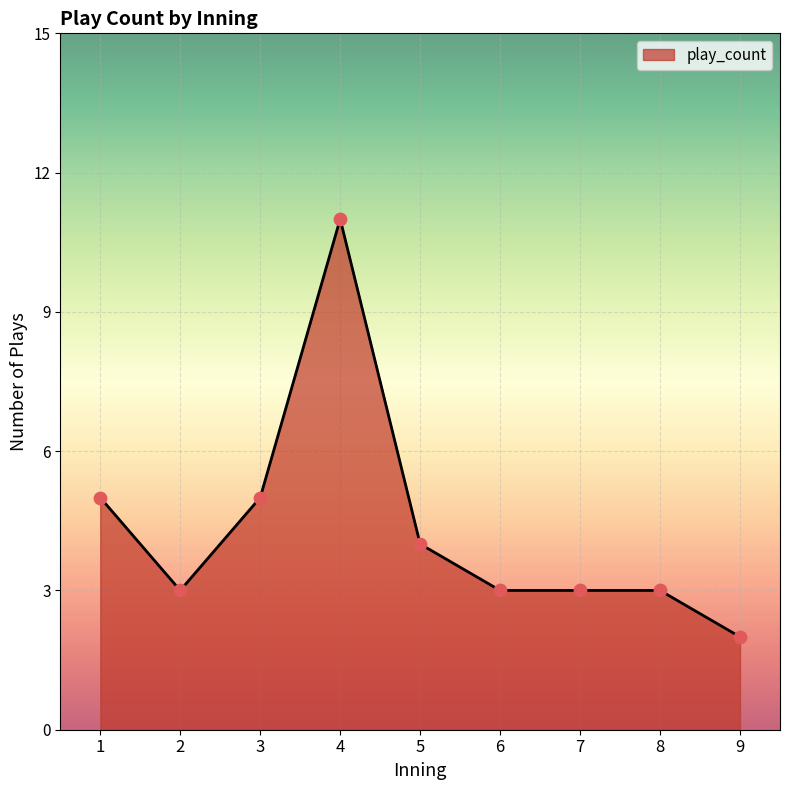

What is the ratio of the value at 5 to the value at 7?

1.3